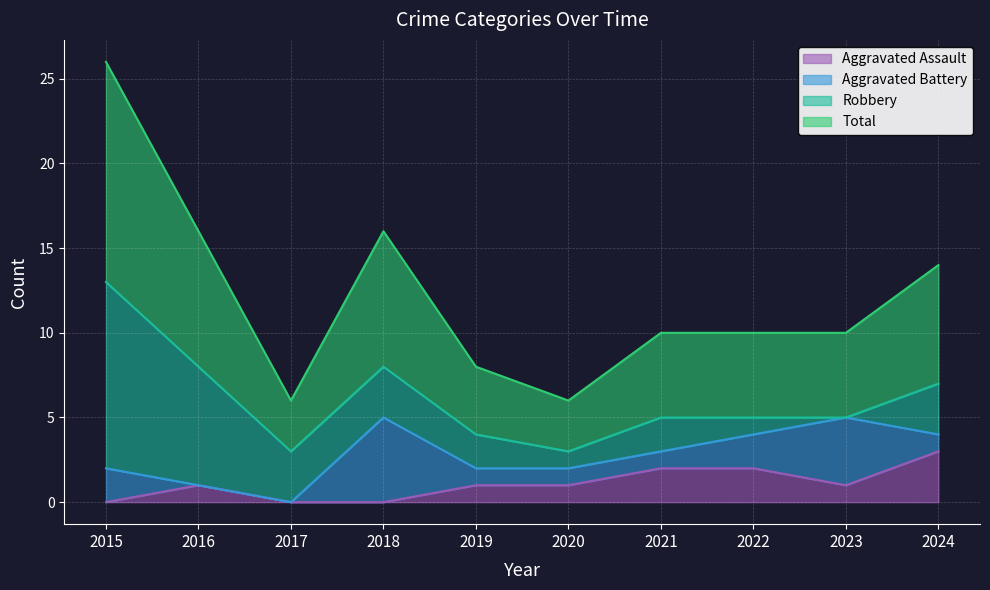

What is the value of the Total point at the 4th from the left?

8